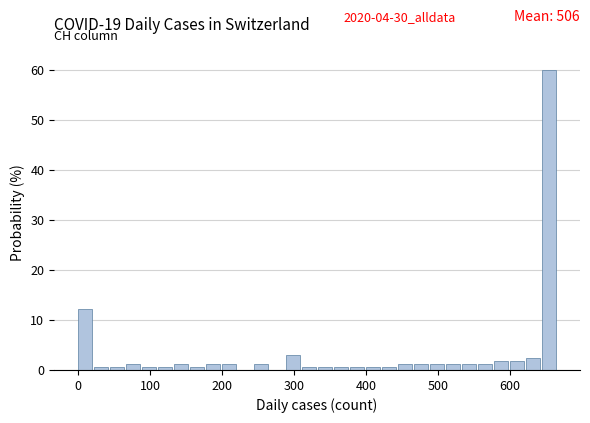

Around what value on the x-axis is the tallest bar? Give the approximate position of its centre, as read against the axis.

650